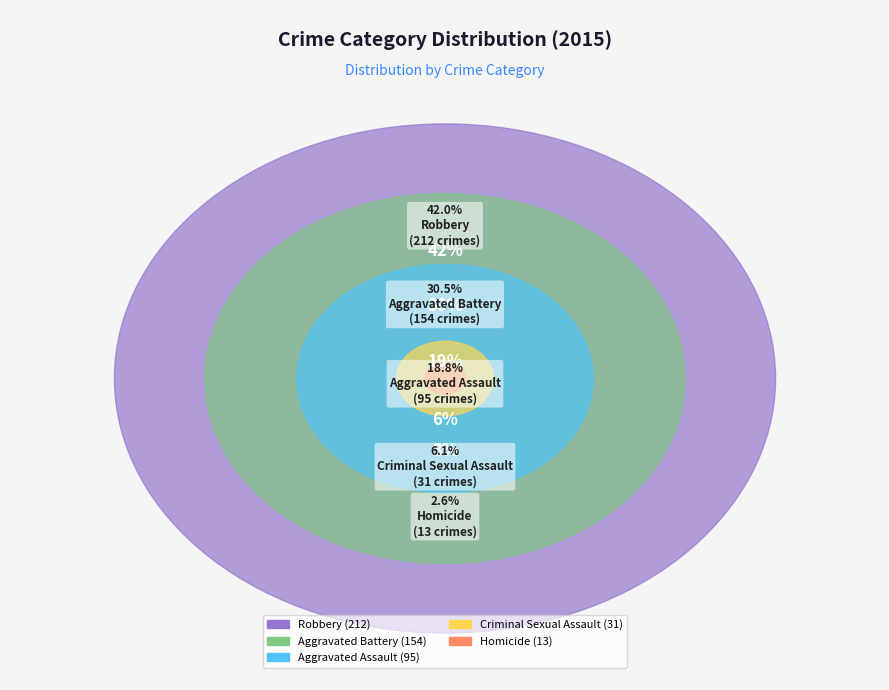

What is the change in value from Aggravated Assault to Aggravated Battery?

+59